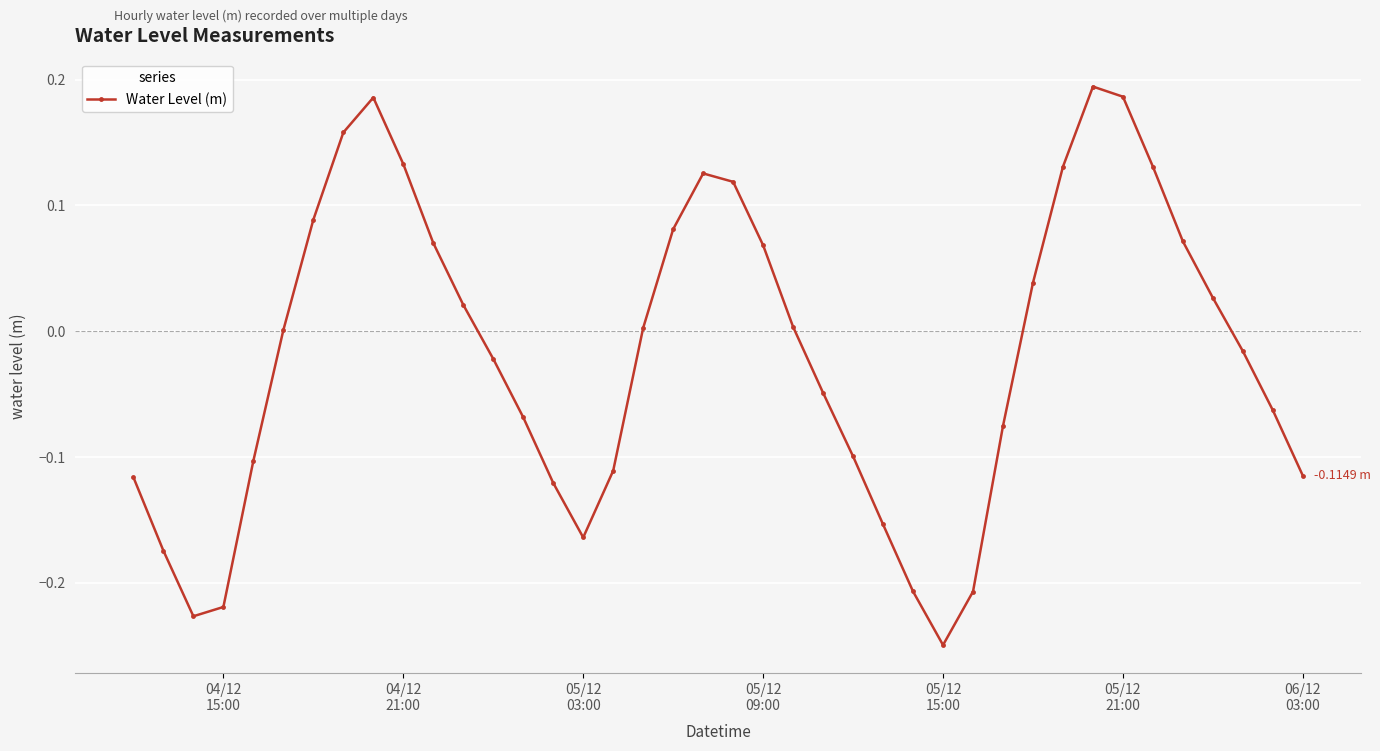

How many categories are shown in the chart?

40